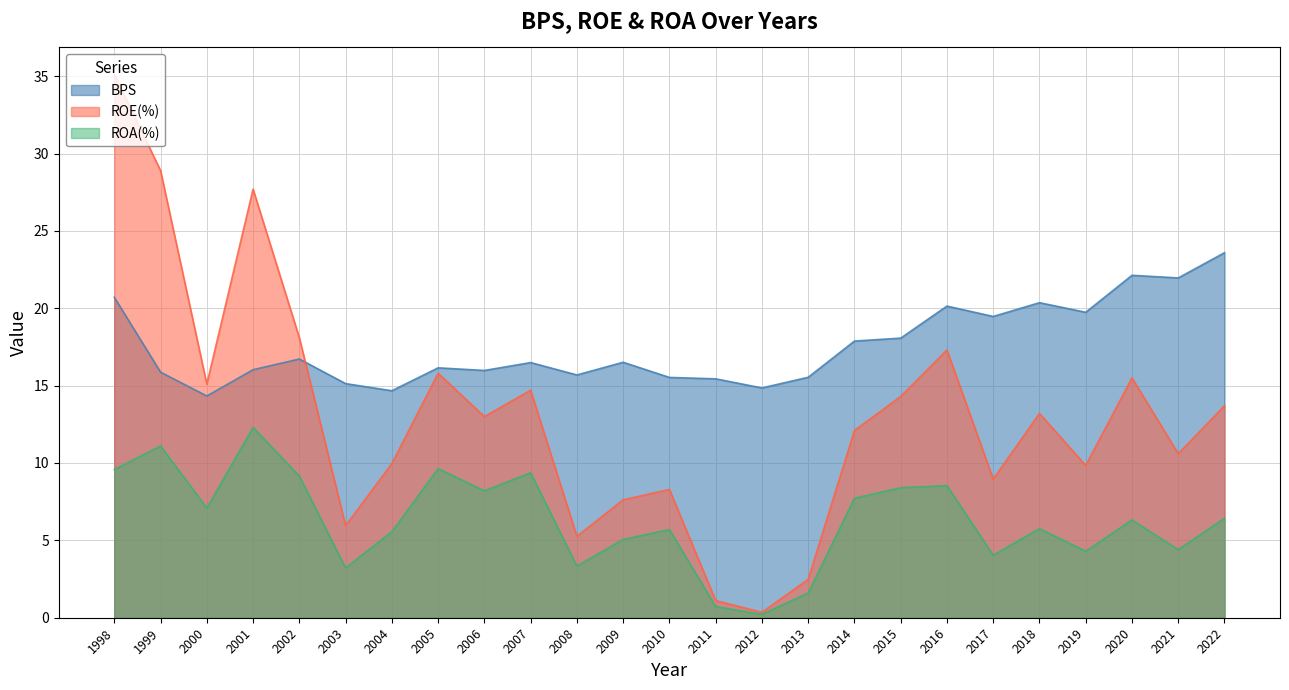

At which category is the sum across all series the highest?

1998